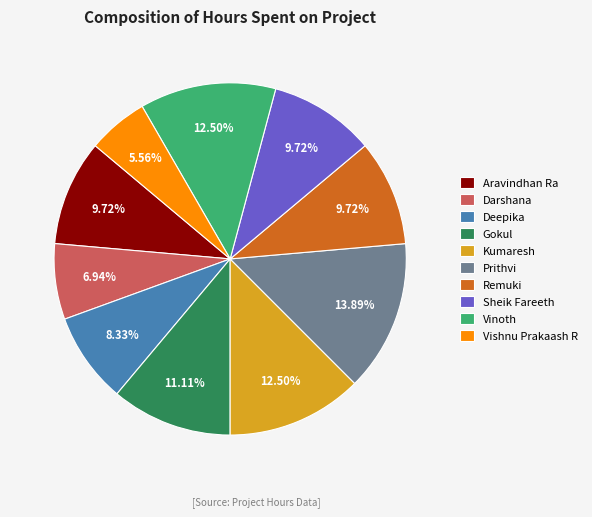

Is there any slice that represents more than half of the pie?

No